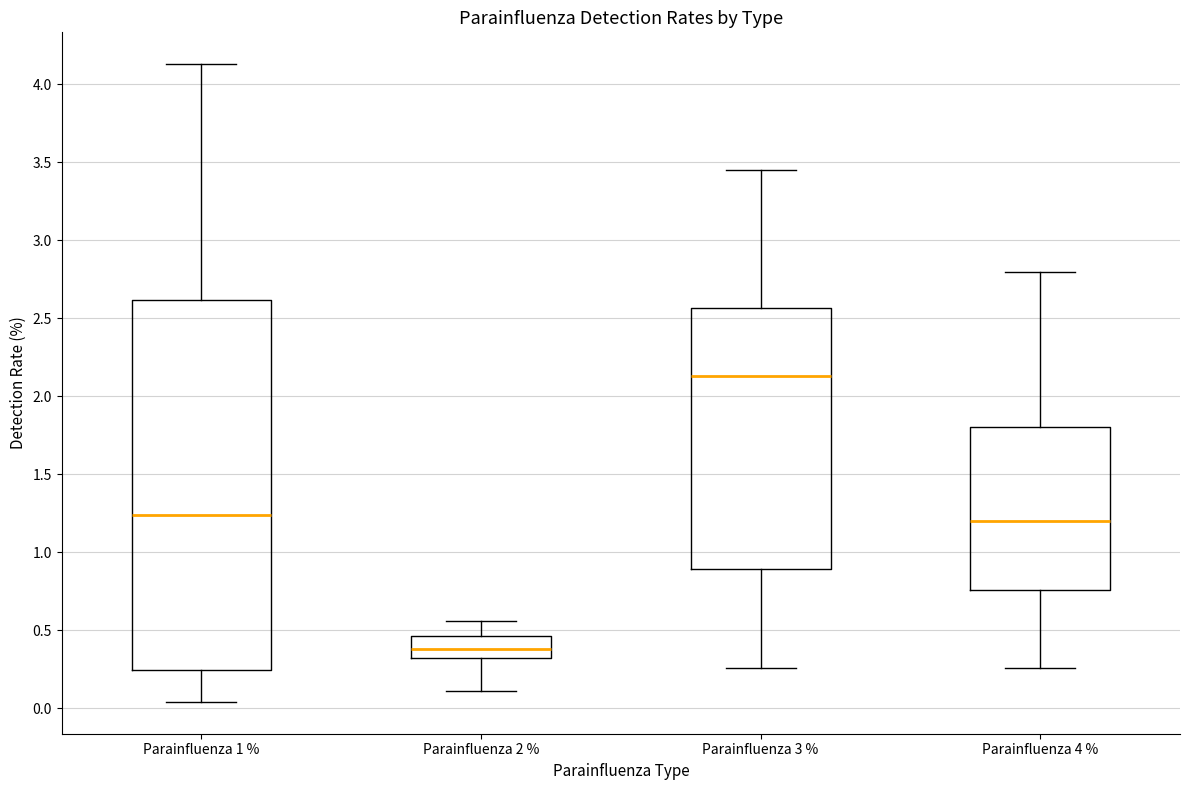

Which box is the tallest, from its lower edge to its upper edge?

Parainfluenza 1 %